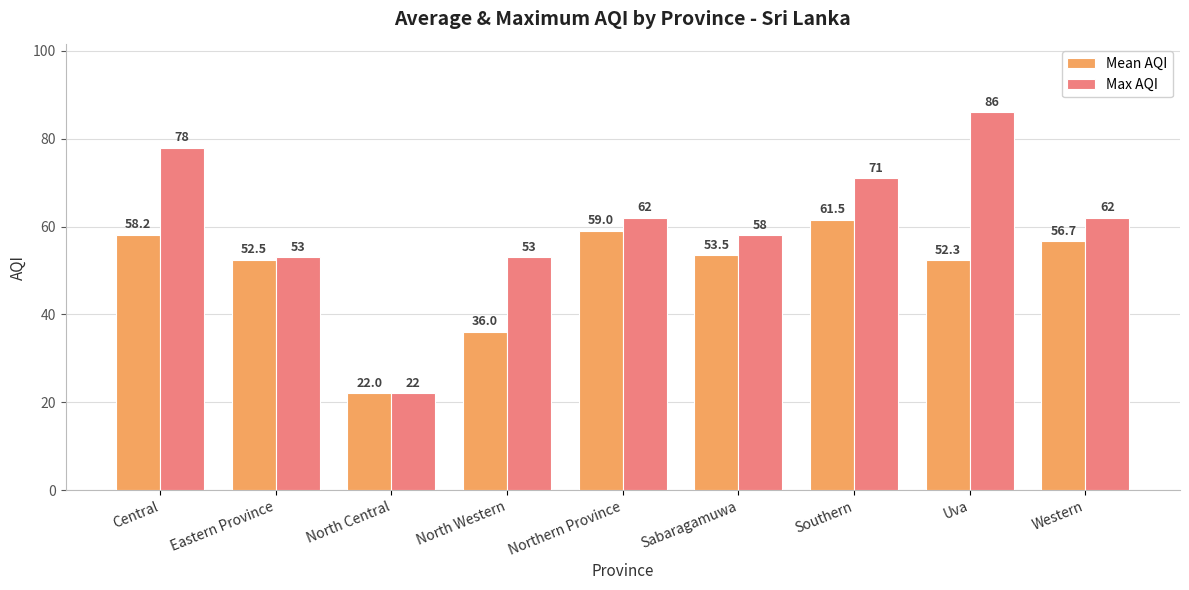

What is the difference between the maximum and minimum values in the Max AQI series?

64.0